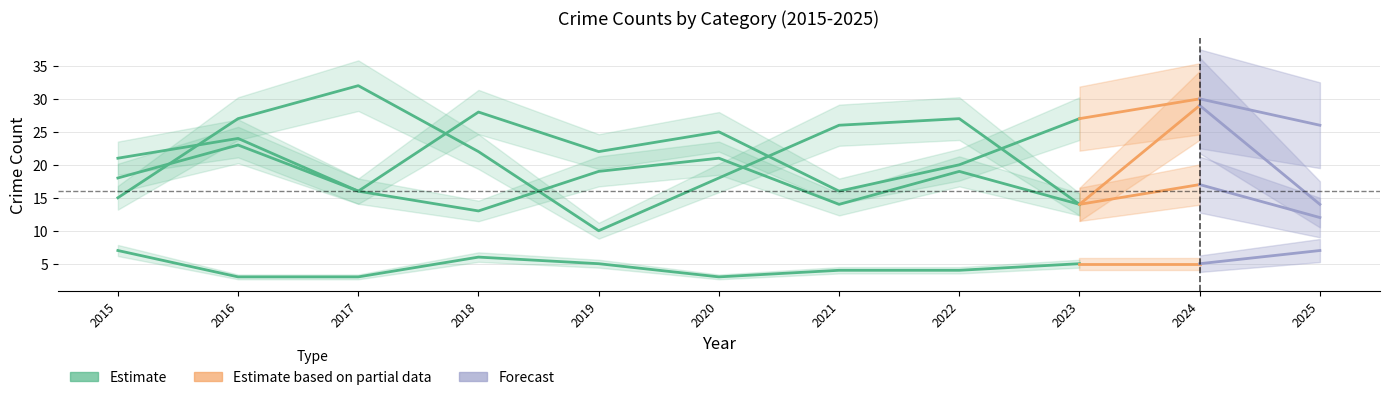

What is the approximate value of Criminal Sexual Assault at 6?

4